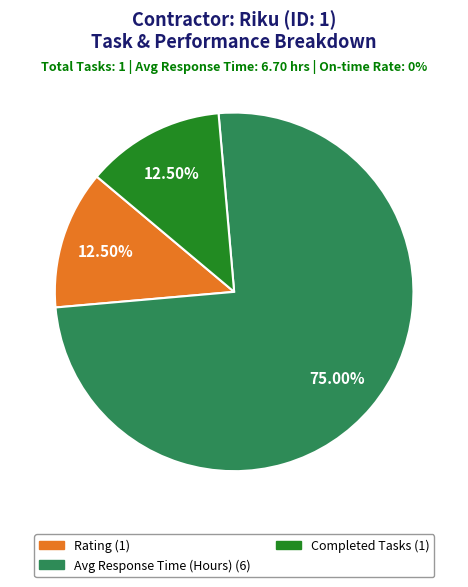

Does any single category account for the majority?

Yes